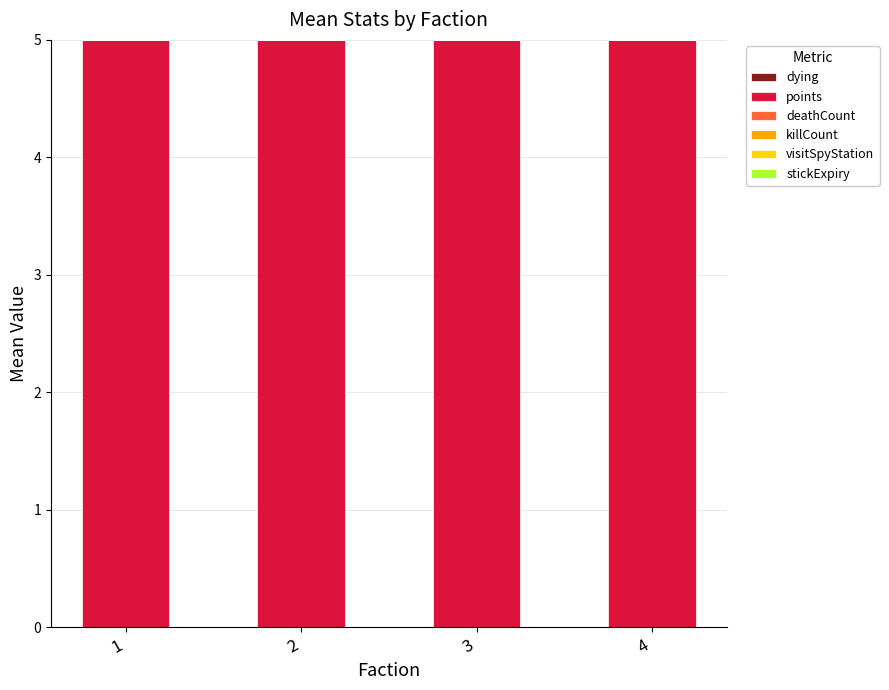

At which category does the chart reach its minimum across all series?

1